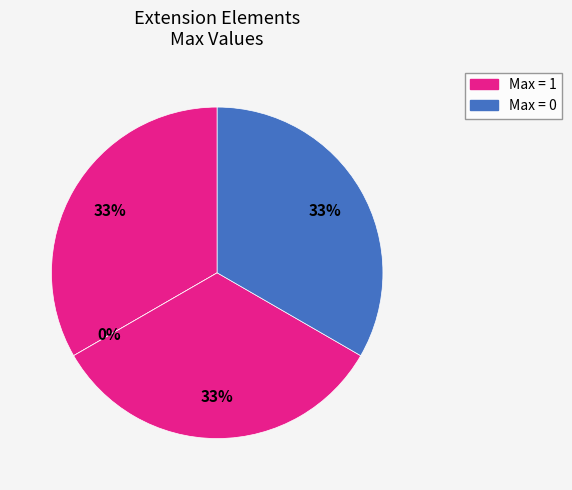

Count the number of slices in the pie.

4